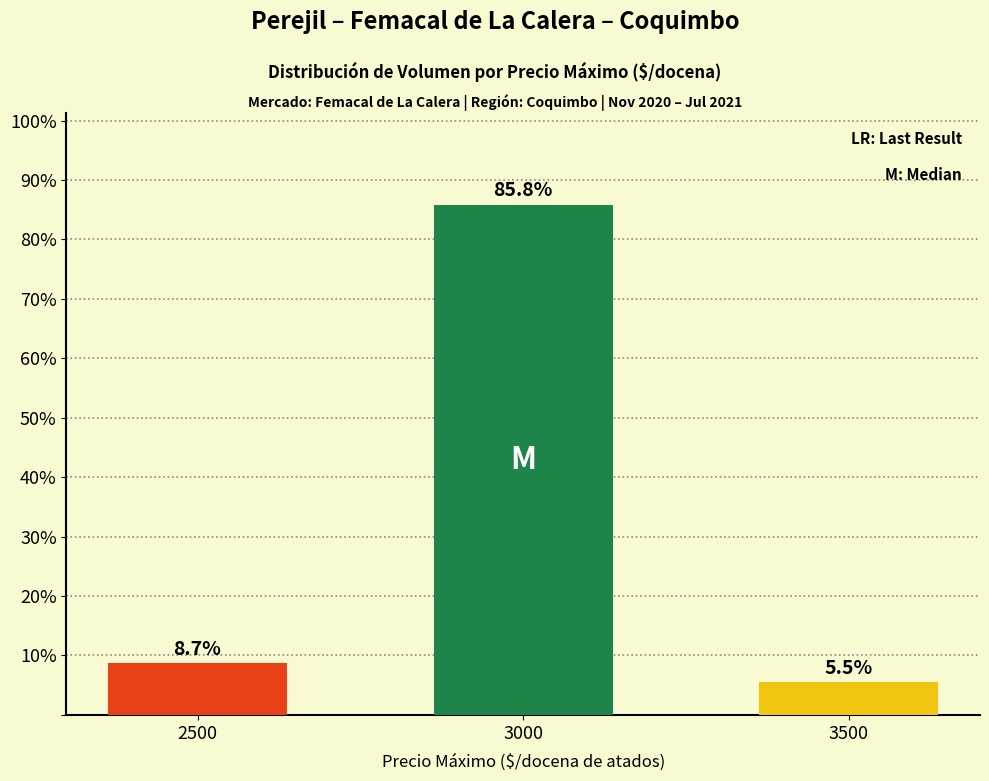

Reading left to right, extract all data points from this chart.

2500=8.7	3000=85.8	3500=5.5